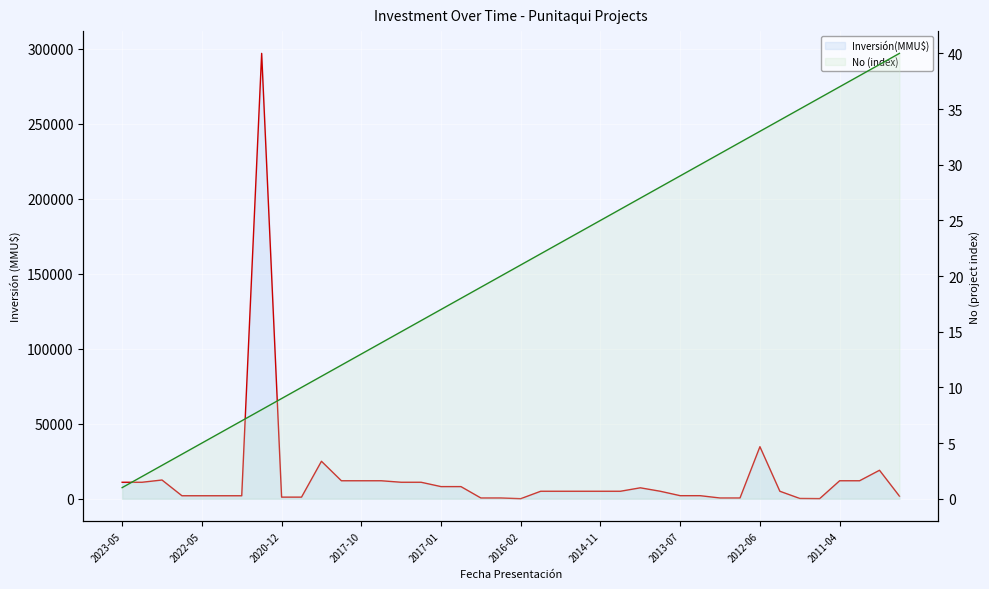

What is the sum of all Inversión(MMU$) values?

569086